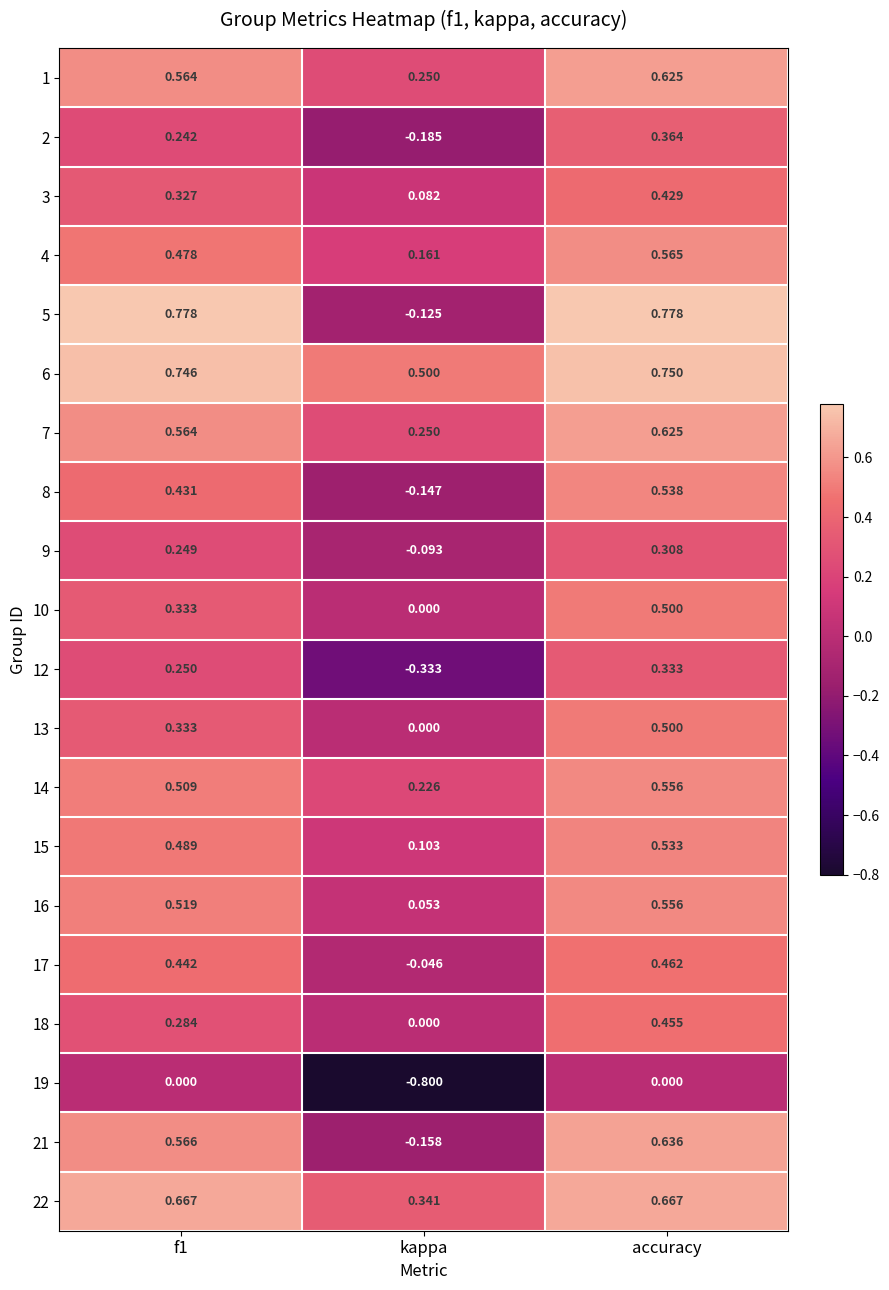

At which label does 15 reach its peak?

accuracy